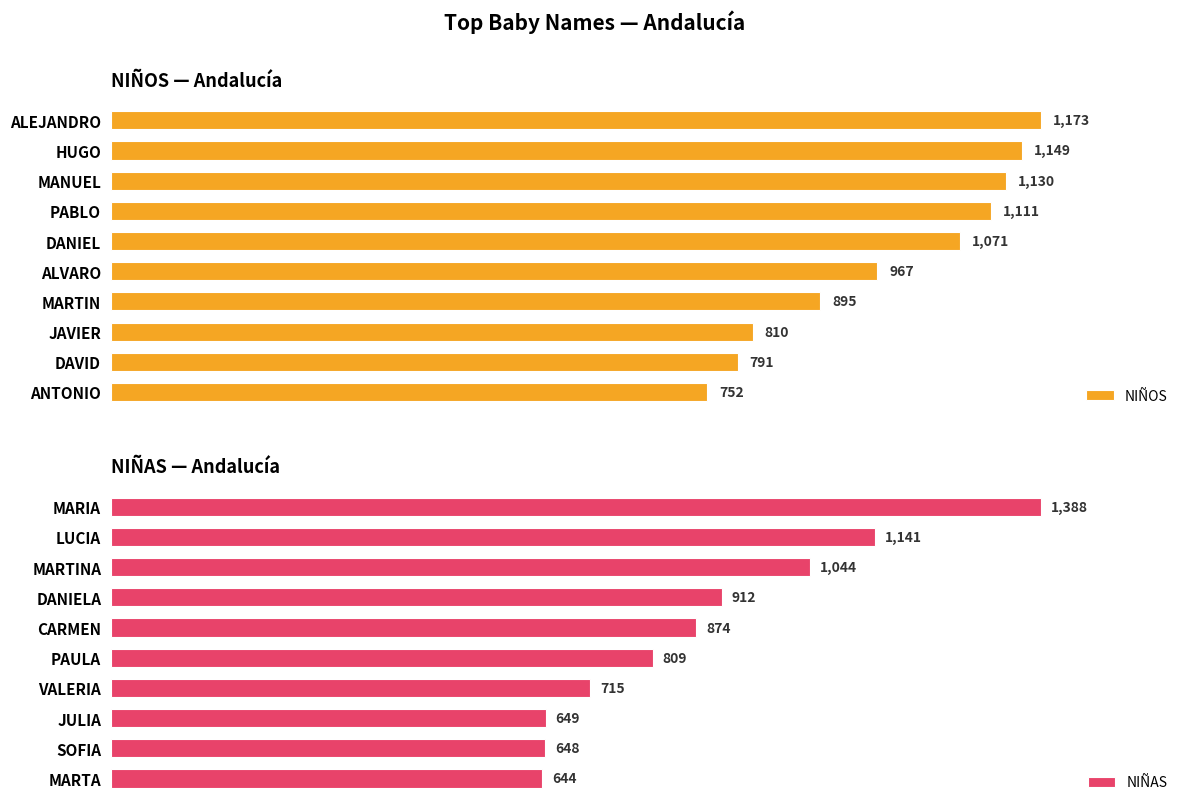

What is the value of the NIÑOS bar at the 8th from the left?

810